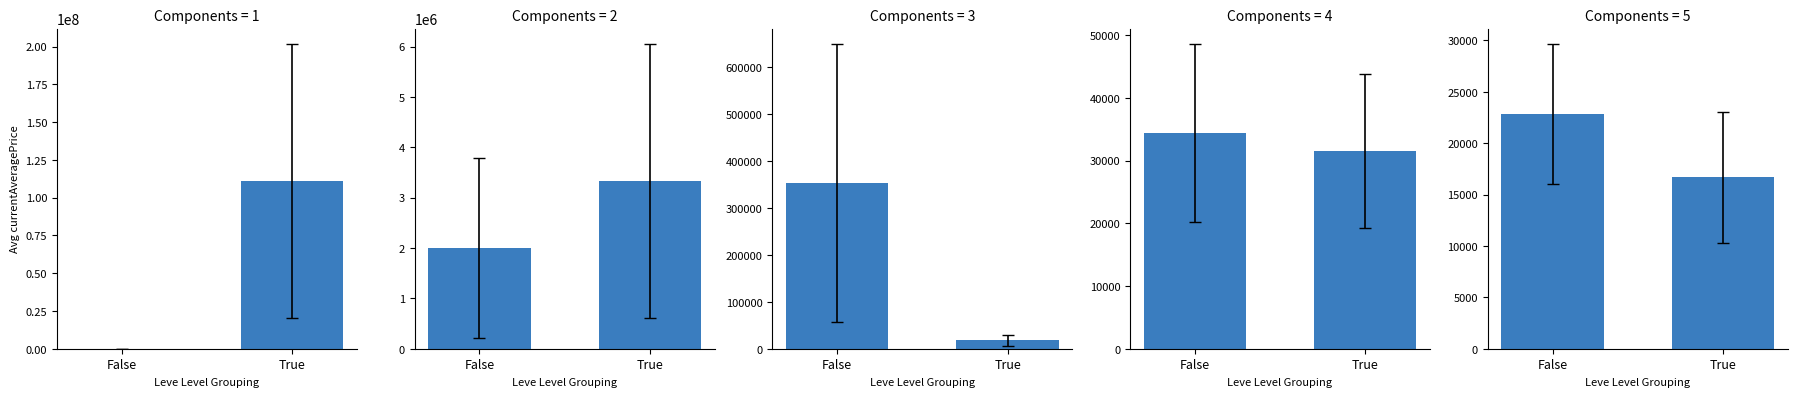

Rank the categories by value from highest to lowest.

False, True